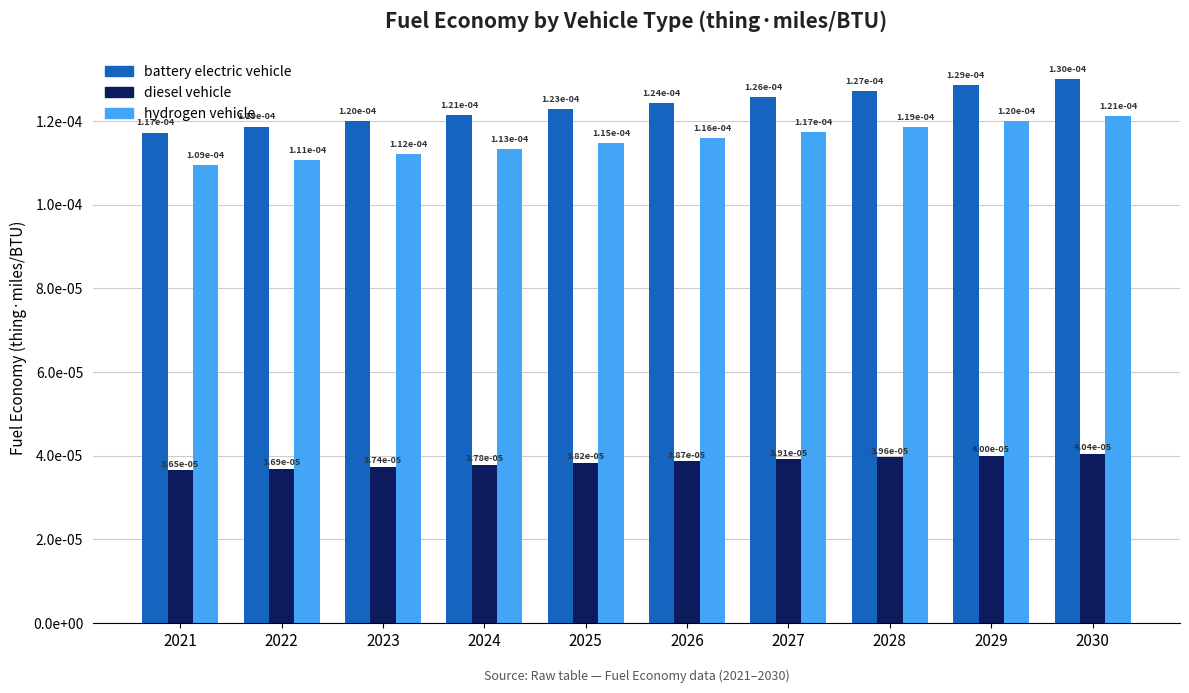

At which category is the sum across all series the highest?

2030